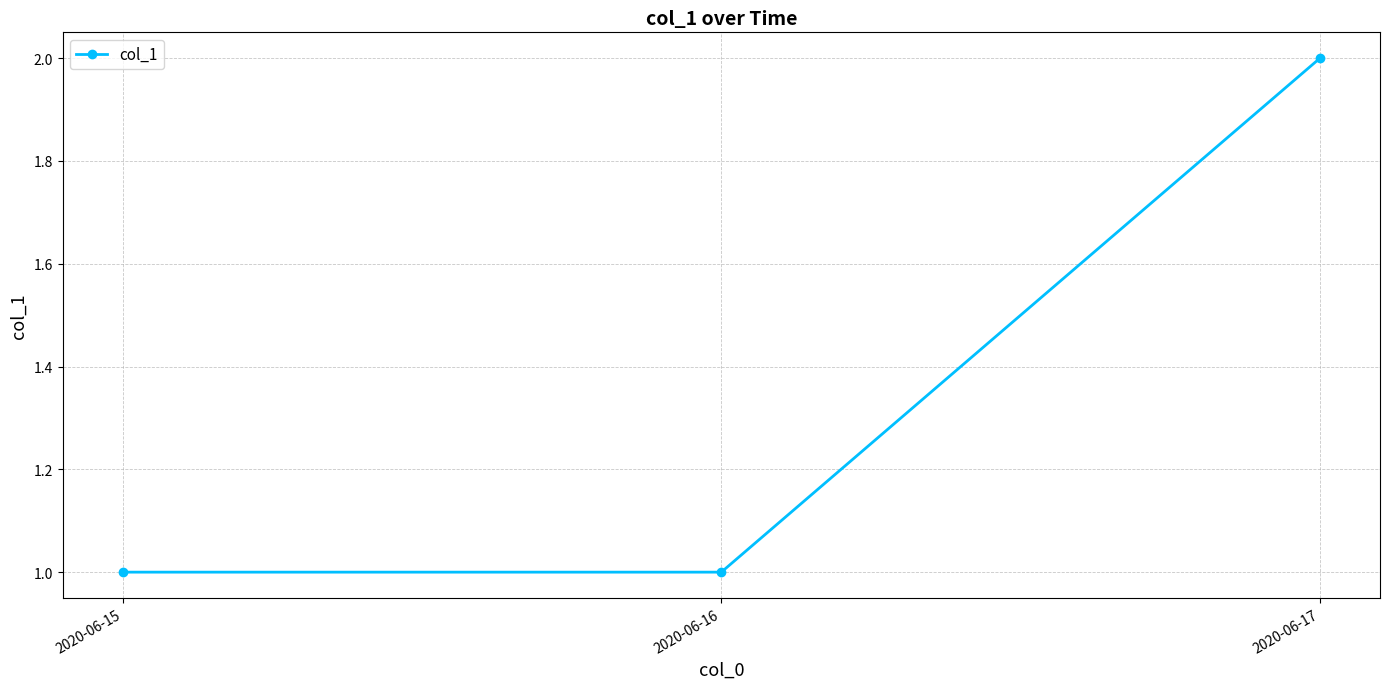

Which category has the highest value across all series?

2020-06-17